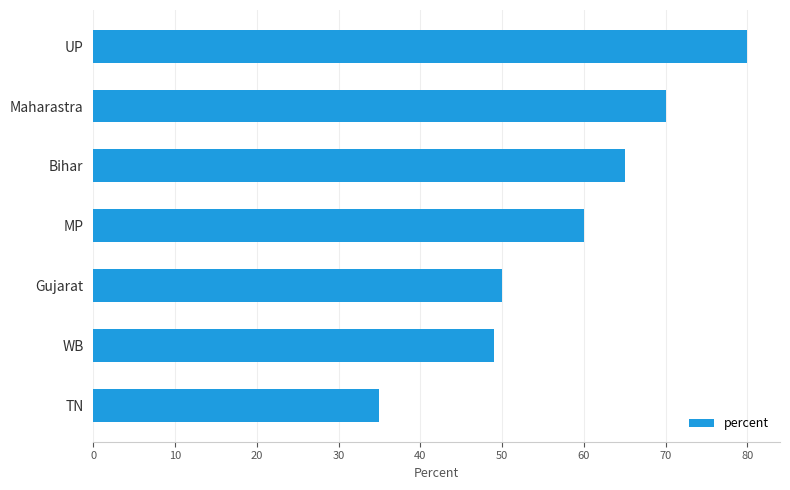

How many bars are there in total?

7